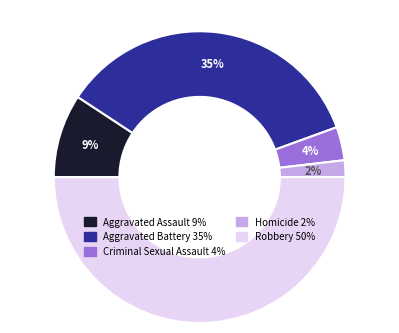

How many slices are in this pie chart?

5